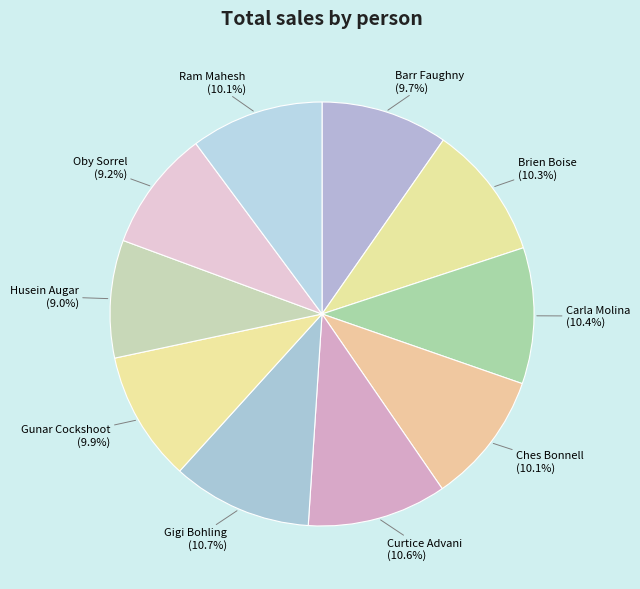

Is there a majority slice in this chart?

No